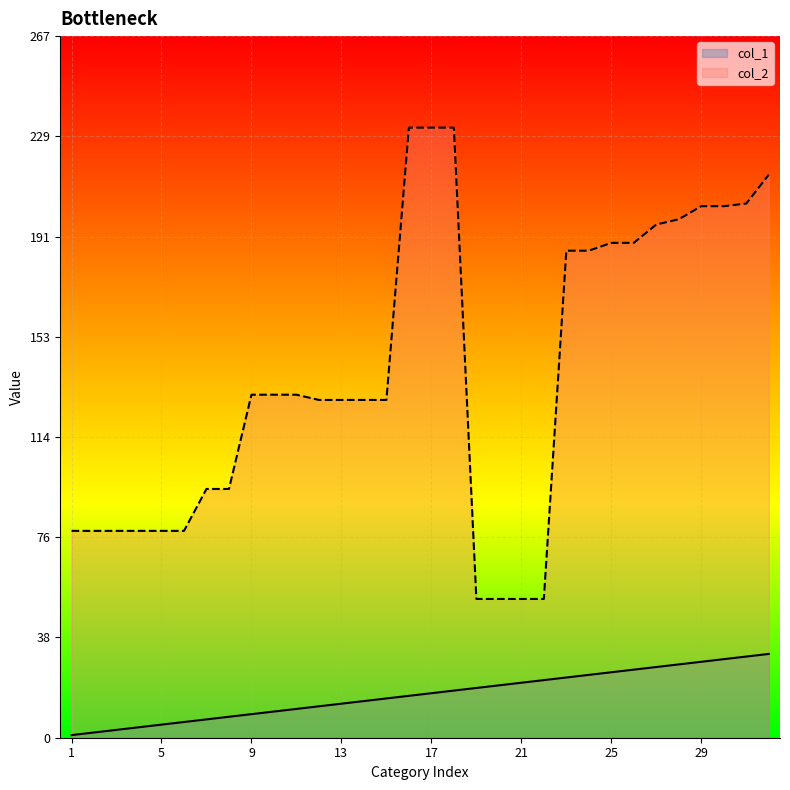

Is the value of col_1 at 4 greater than the value of col_2 at 4?

No